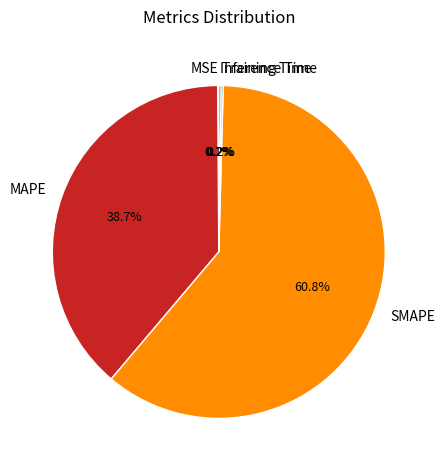

What is the largest slice in the pie chart?

SMAPE